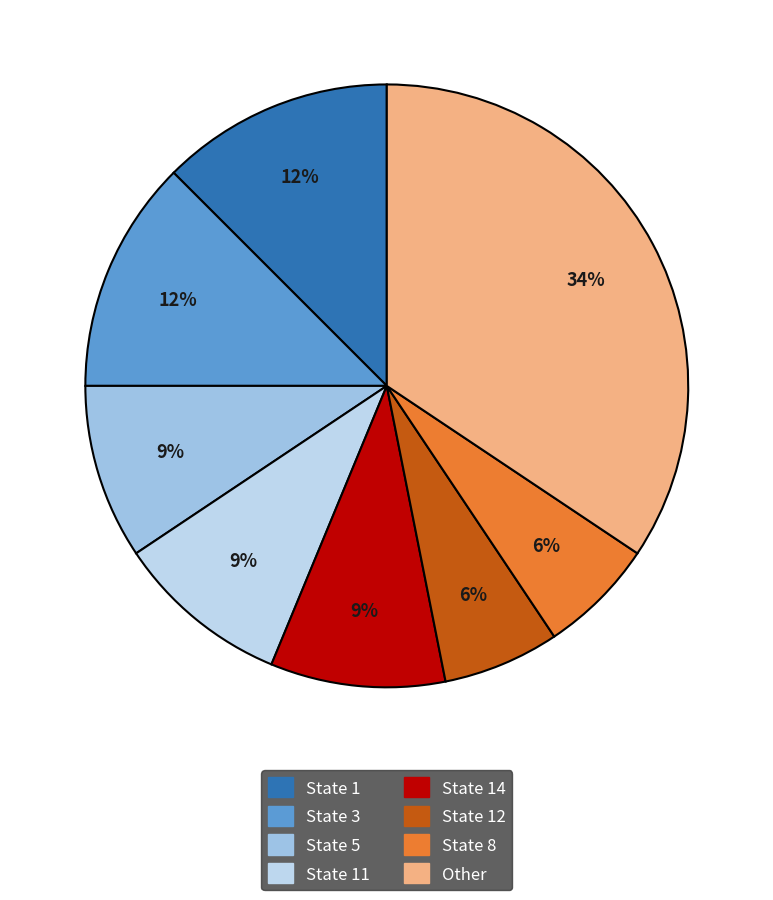

How many segments does this pie chart have?

8